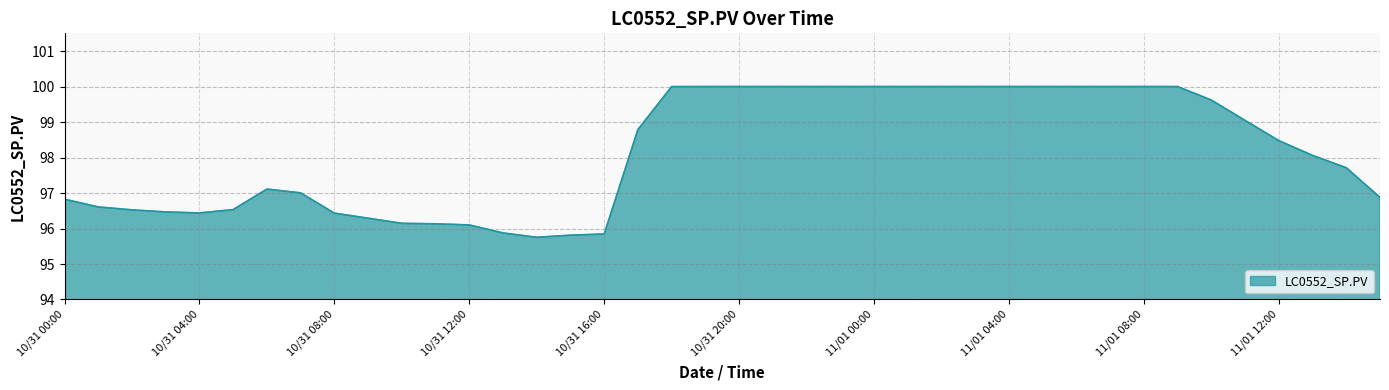

Does the chart have visible grid lines?

Yes